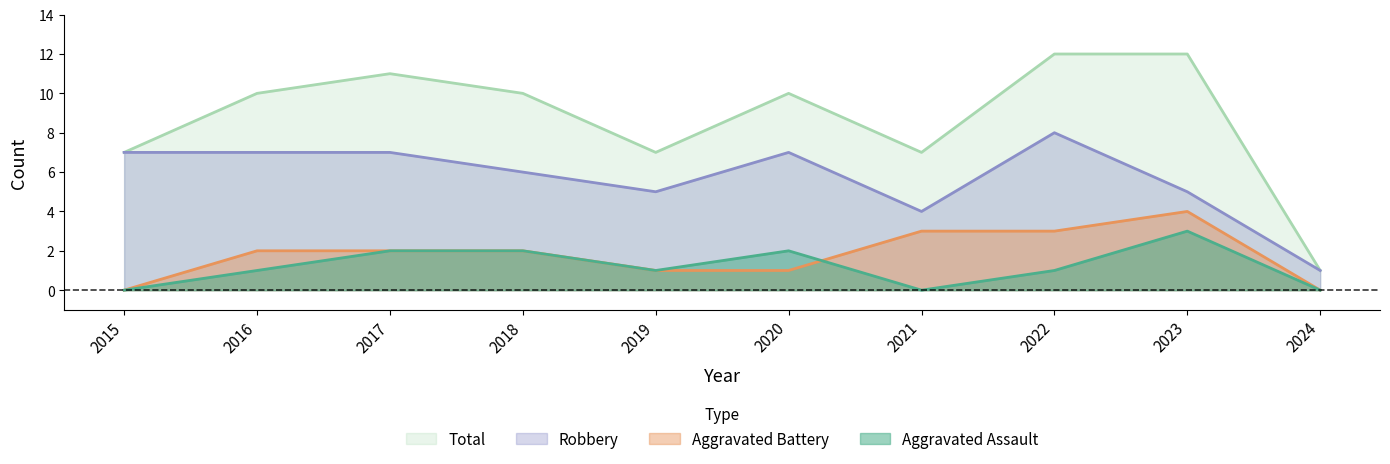

Which series changed the most between 2015 and 2023?

Total